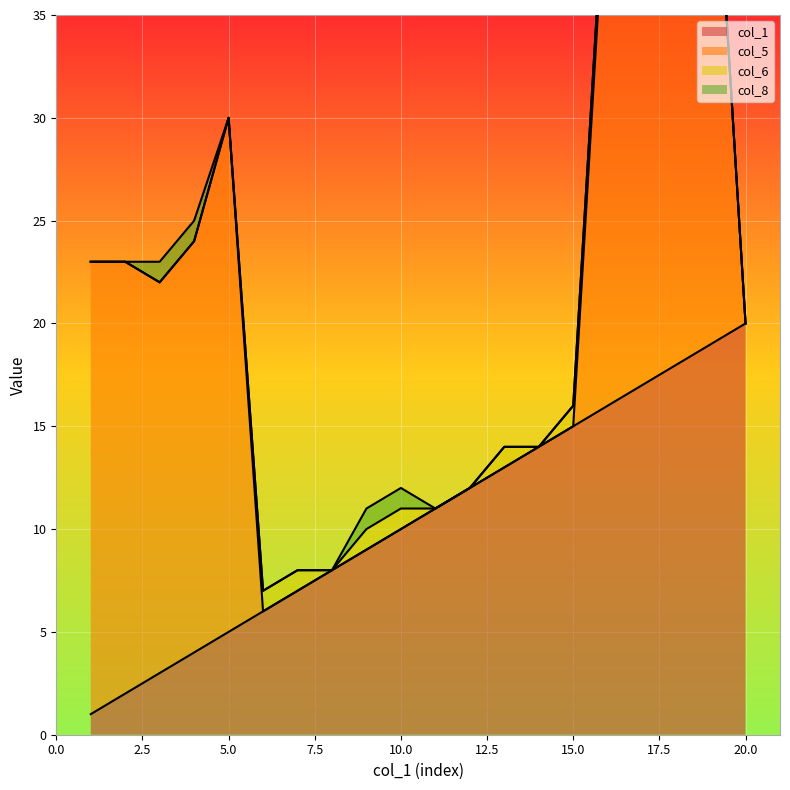

At which label does col_1 reach its peak?

20.0